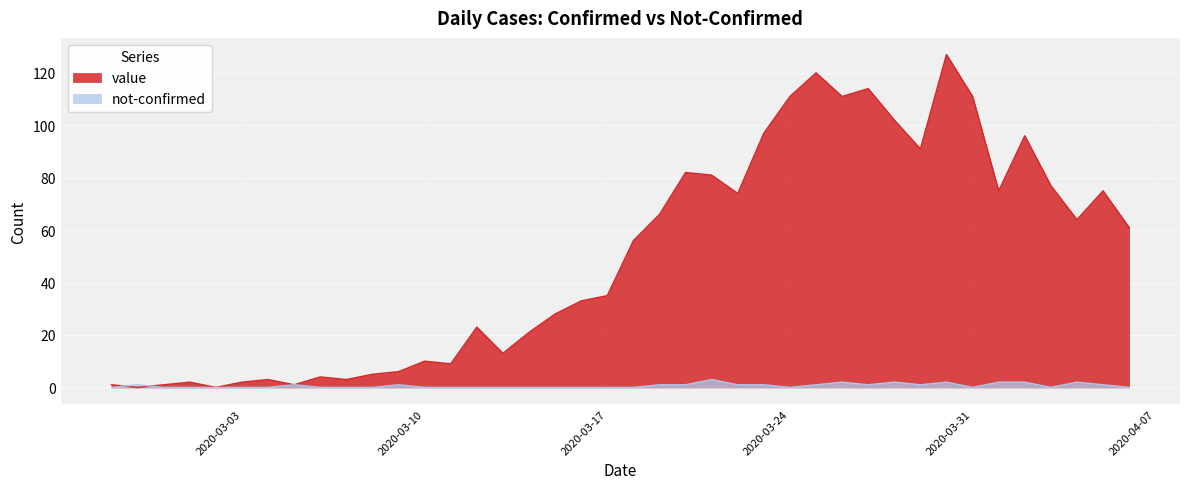

Which series has the largest total across all categories?

value